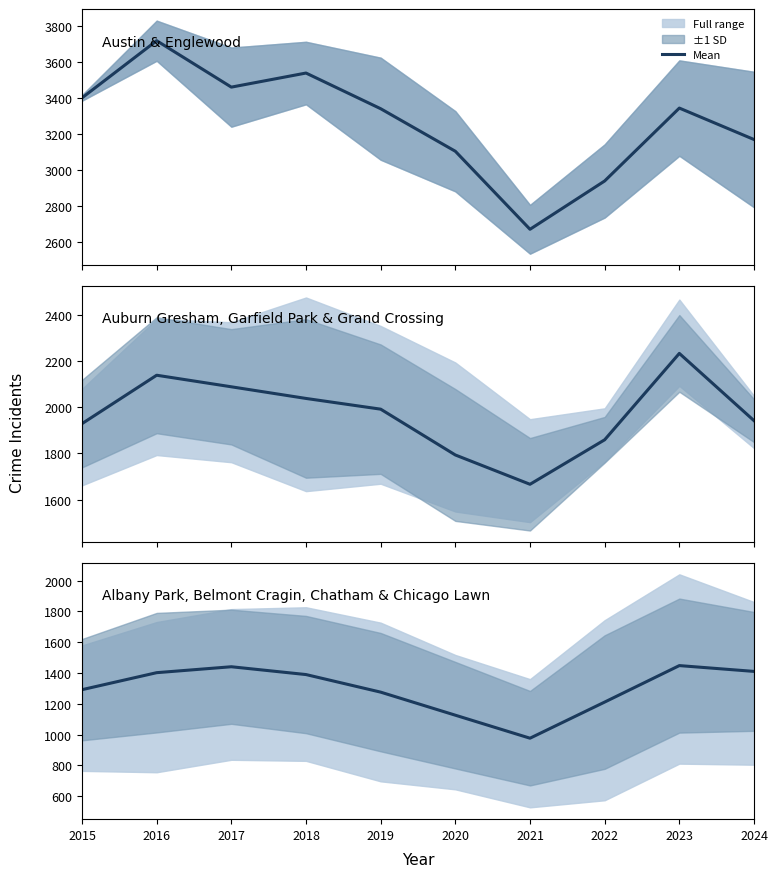

What is the value of the 9th point from the left?

1448.0